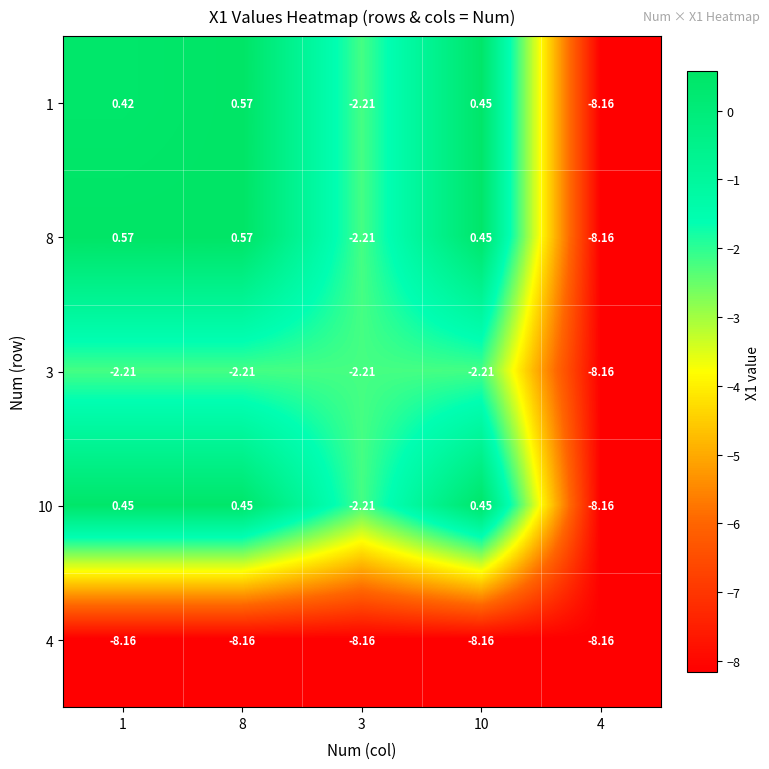

Is the value of 1 at 3 greater than the value of 8 at 10?

No